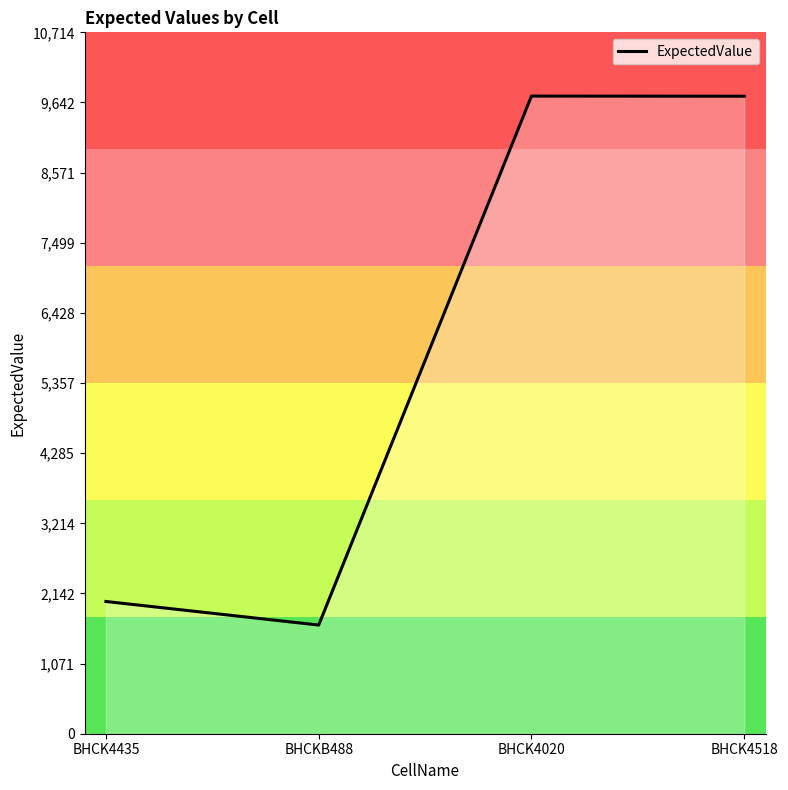

What is the smallest value displayed?

1660